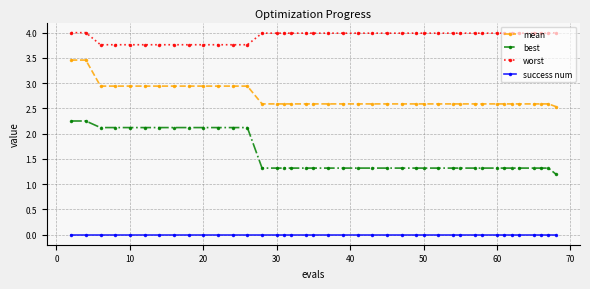

Does the chart display data point markers on the line(s)?

Yes